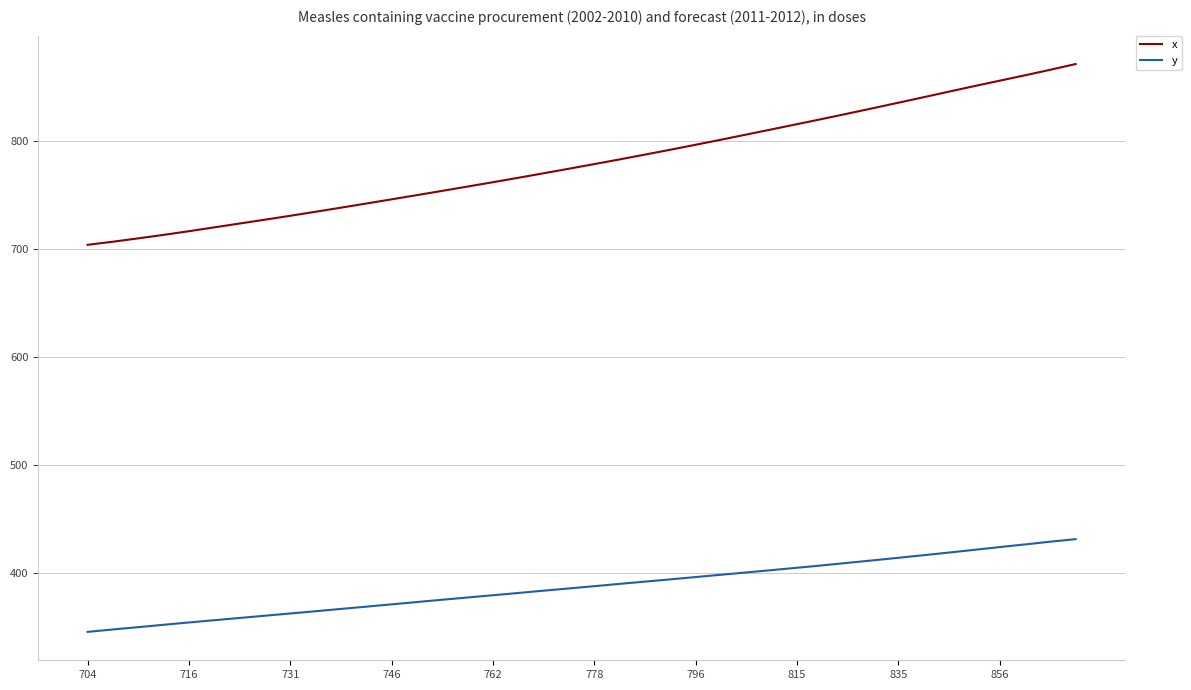

What are all the series names shown in the legend?

x, y